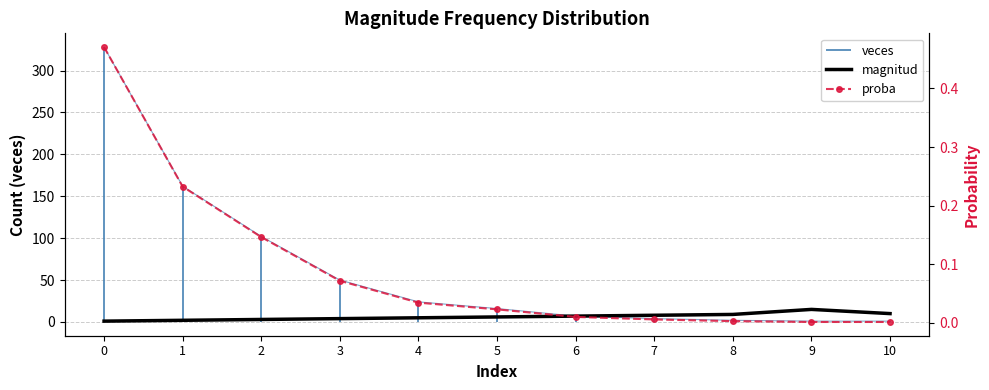

What value does the magnitud series have at 6?

7.0